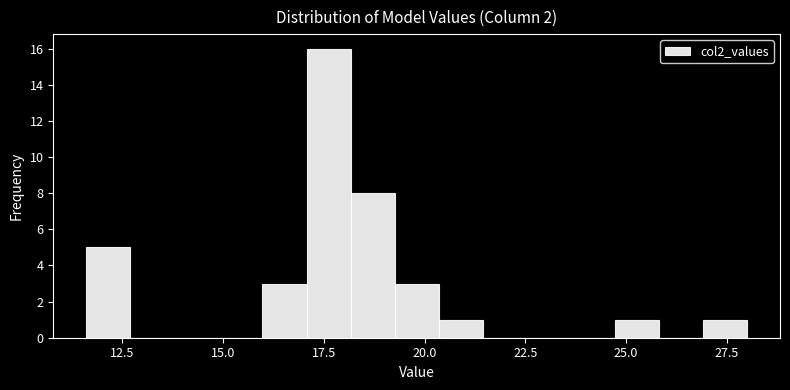

Around what value on the x-axis is the tallest bar? Give the approximate position of its centre, as read against the axis.

17.5